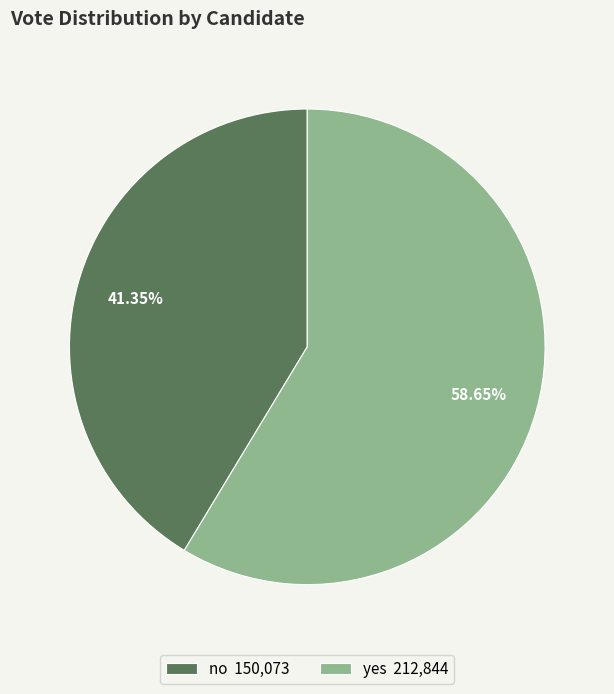

Count the number of slices in the pie.

2